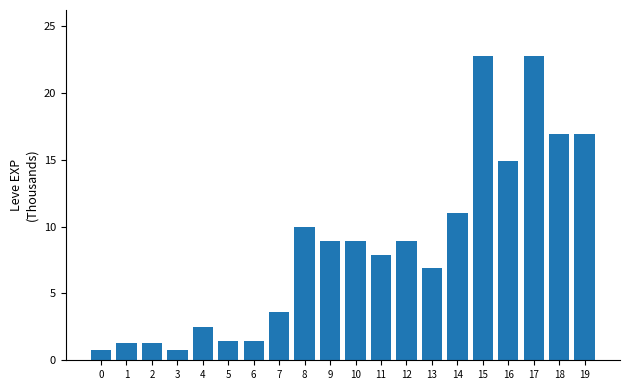

How many bars are there in total?

20